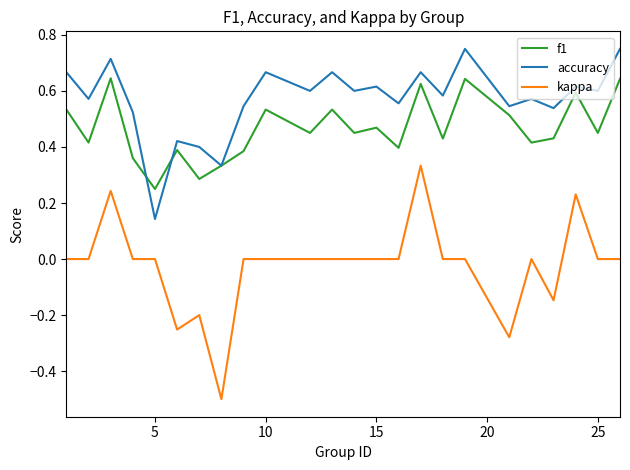

Which series has the largest total across all categories?

accuracy